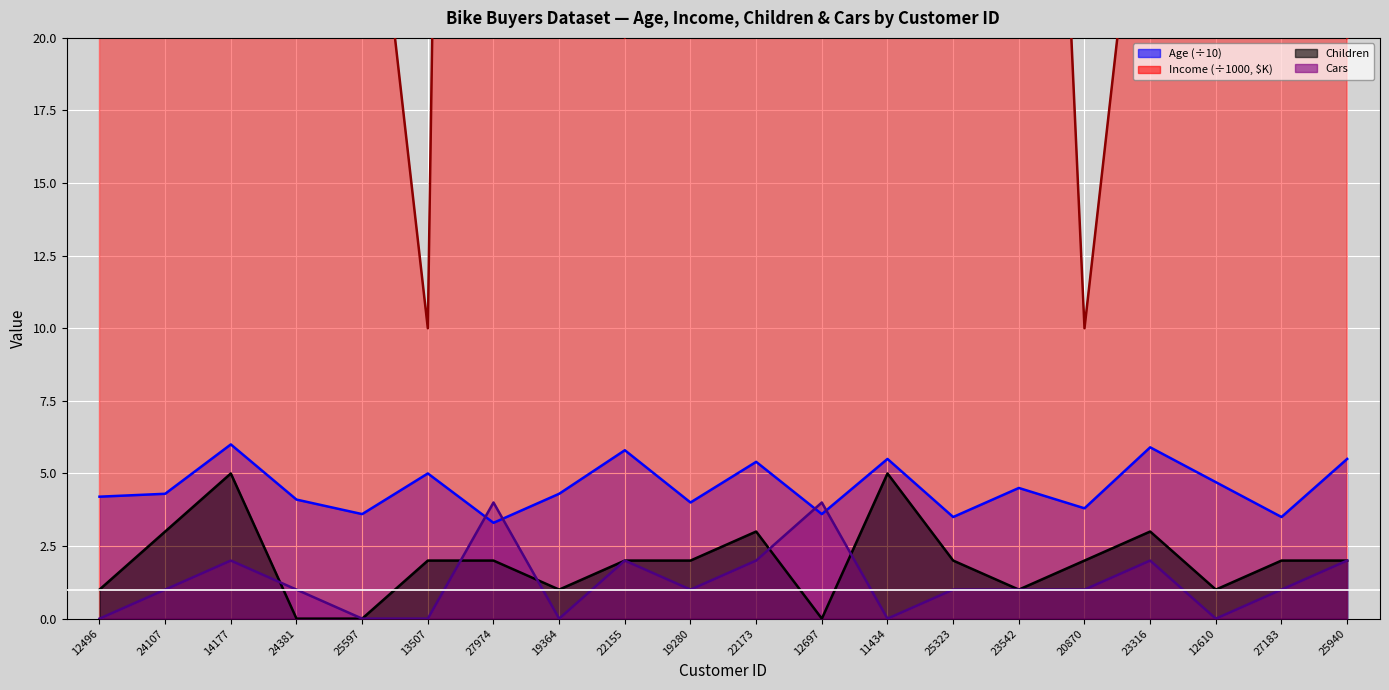

What is the difference between the second highest and minimum values in the Income_scaled series?

150.0